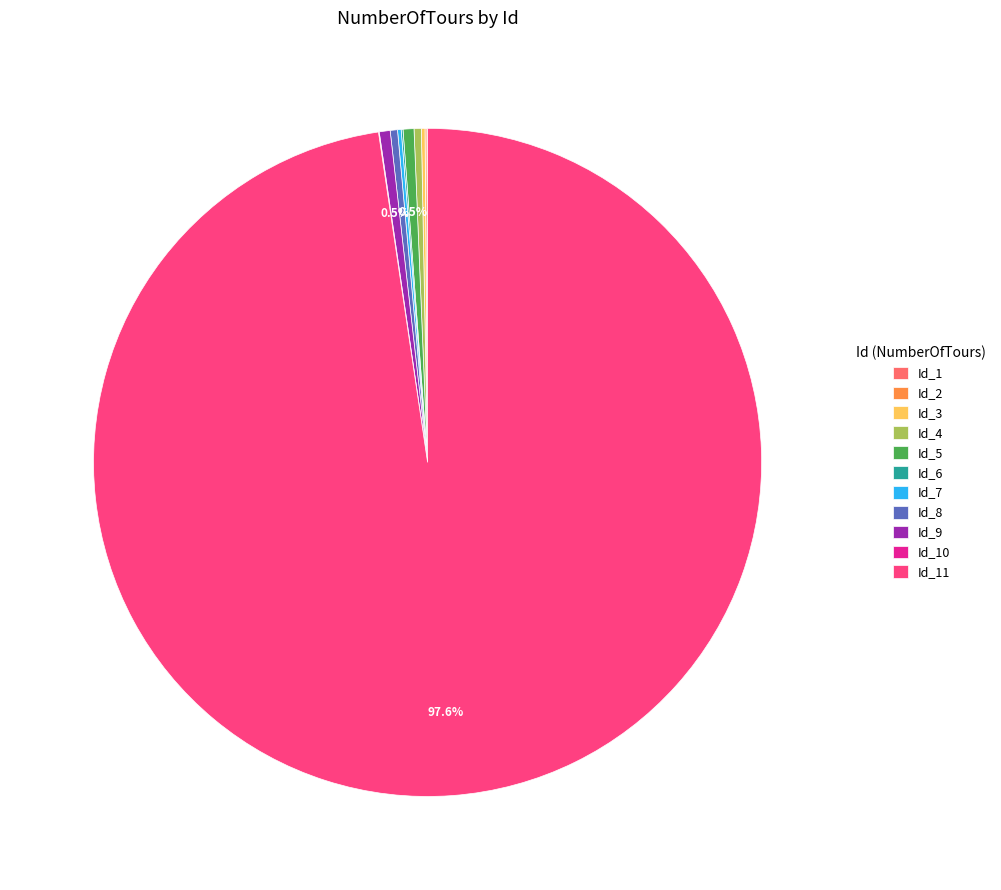

Does any single category account for the majority?

Yes